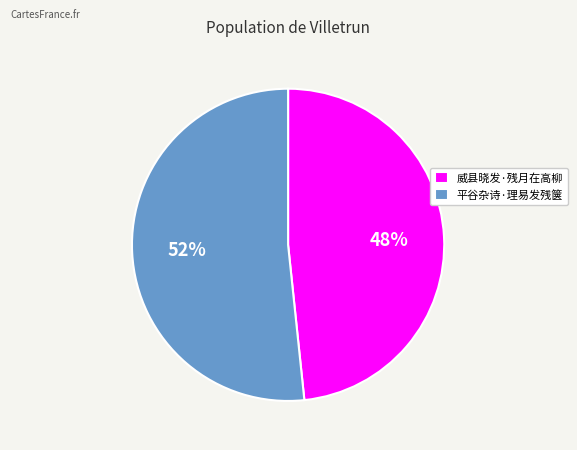

The 威县晓发·残月在高柳 slice represents 48% of the pie. True or false?

True